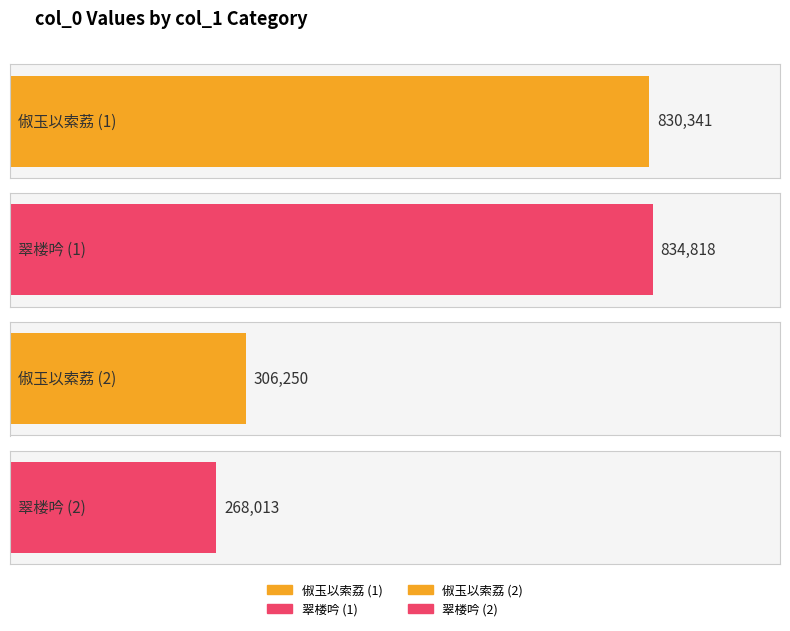

How many categories are shown in the chart?

4